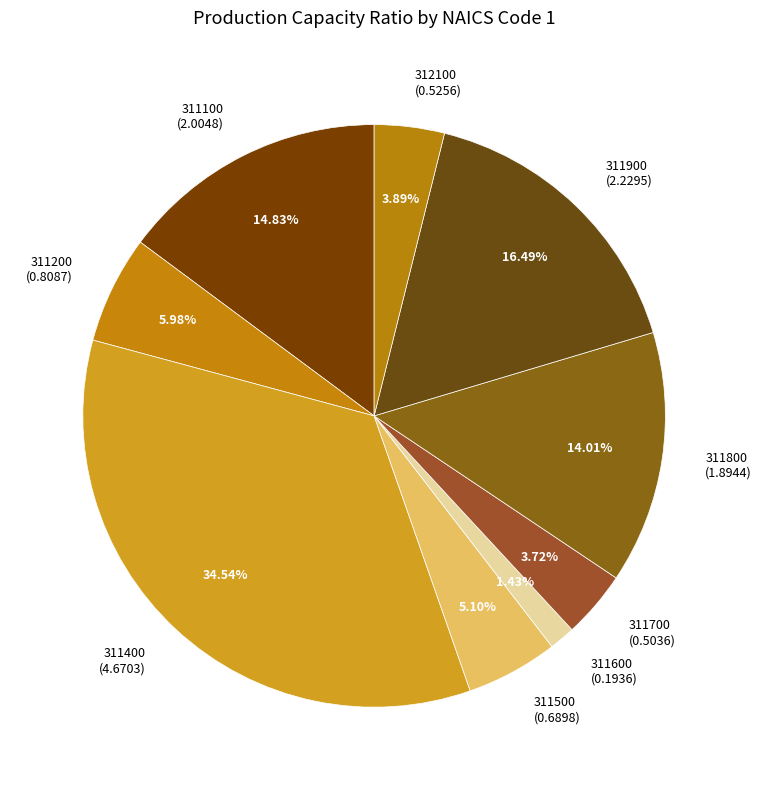

Is 311900 the majority of the pie?

No